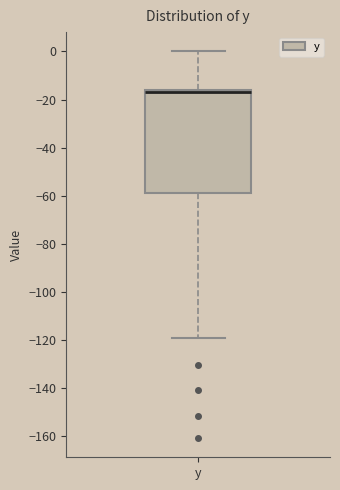

Transcribe this box plot: give where the median line is, the range the box spans, and where the two whiskers end, as read against the y-axis. The values are not printed on the chart, so give them approximately, as read against the axis.

median -16 (drawn on the box's upper edge), box -58 to -16, whiskers -120 to 0